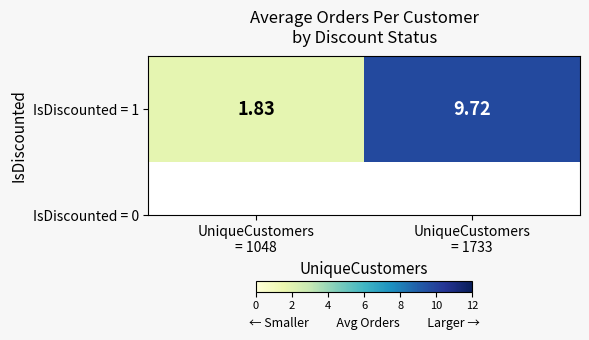

Rank the categories by value from highest to lowest.

UniqueCustomers
= 1733, UniqueCustomers
= 1048